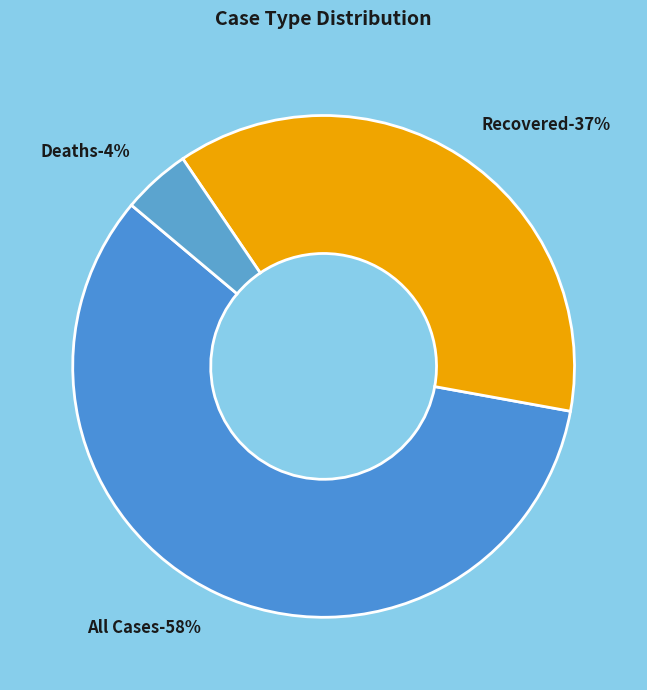

To the nearest percent, what is the difference between the Deaths and Recovered slice percentages?

33%